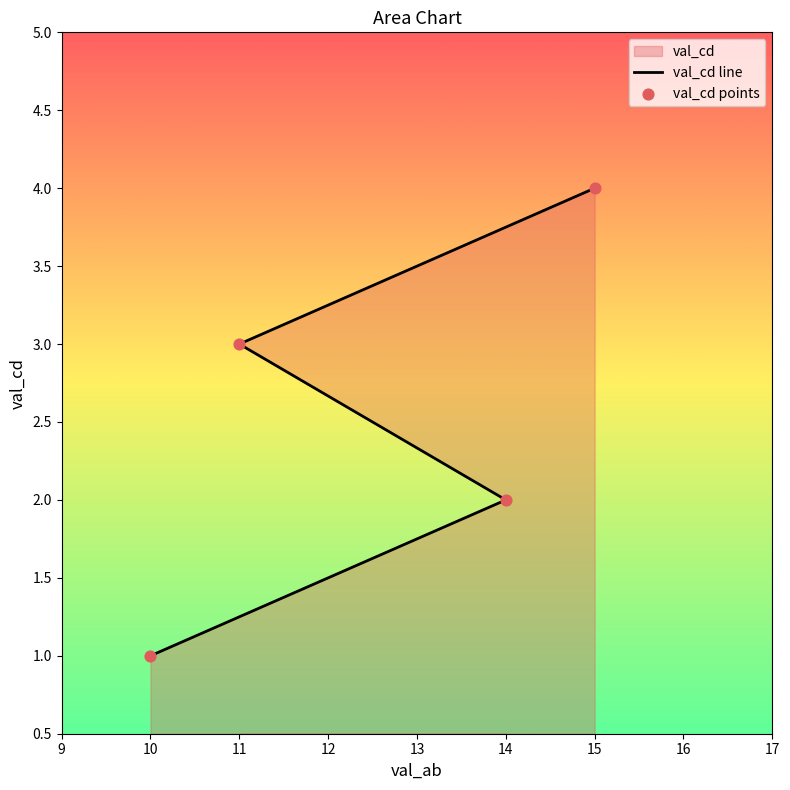

Is the value of val_cd line at 15 greater than the value of val_cd points at 14?

Yes